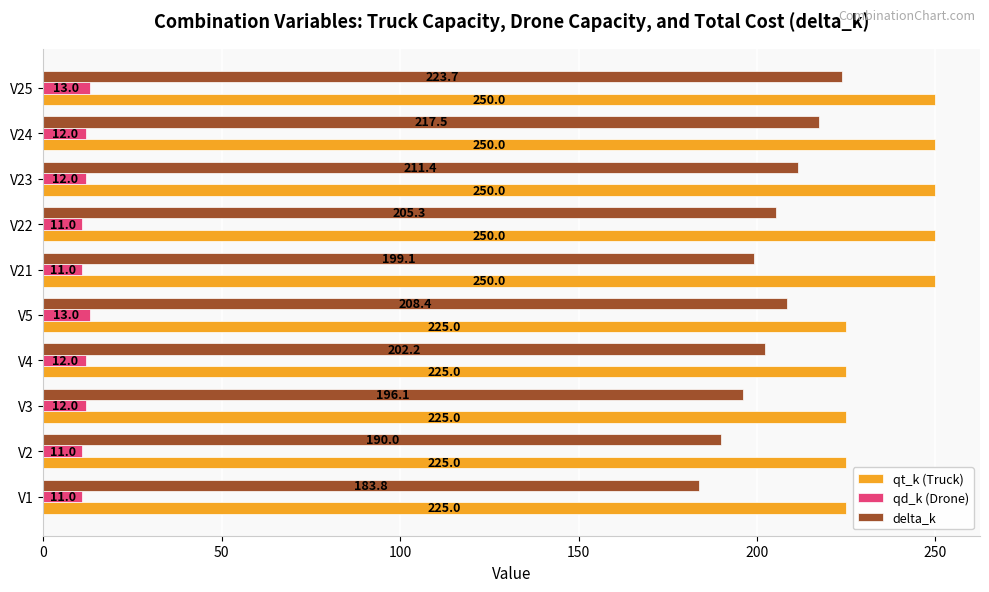

Which series has the widest spread of values?

delta_k